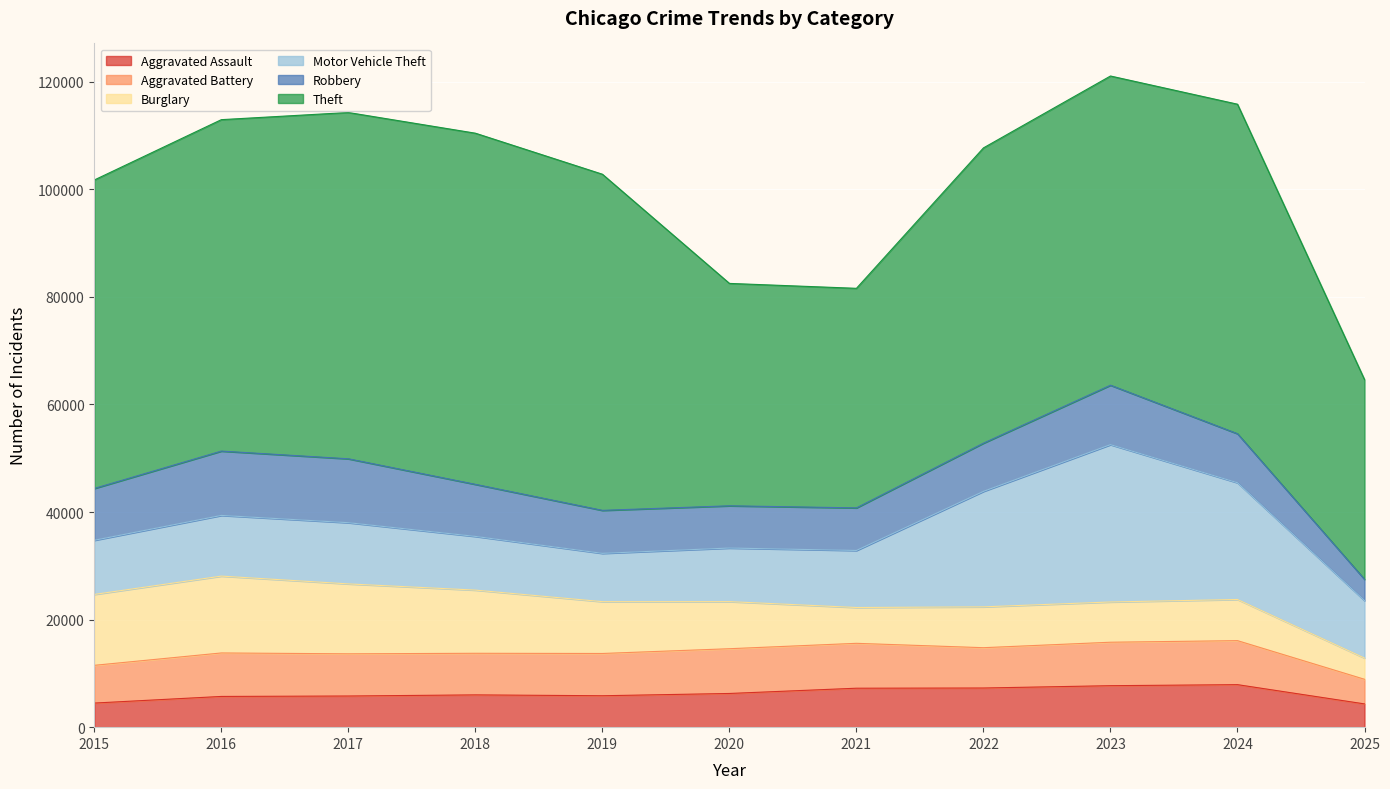

In Motor Vehicle Theft, how many points are higher than both neighbors (excluding endpoints)?

2